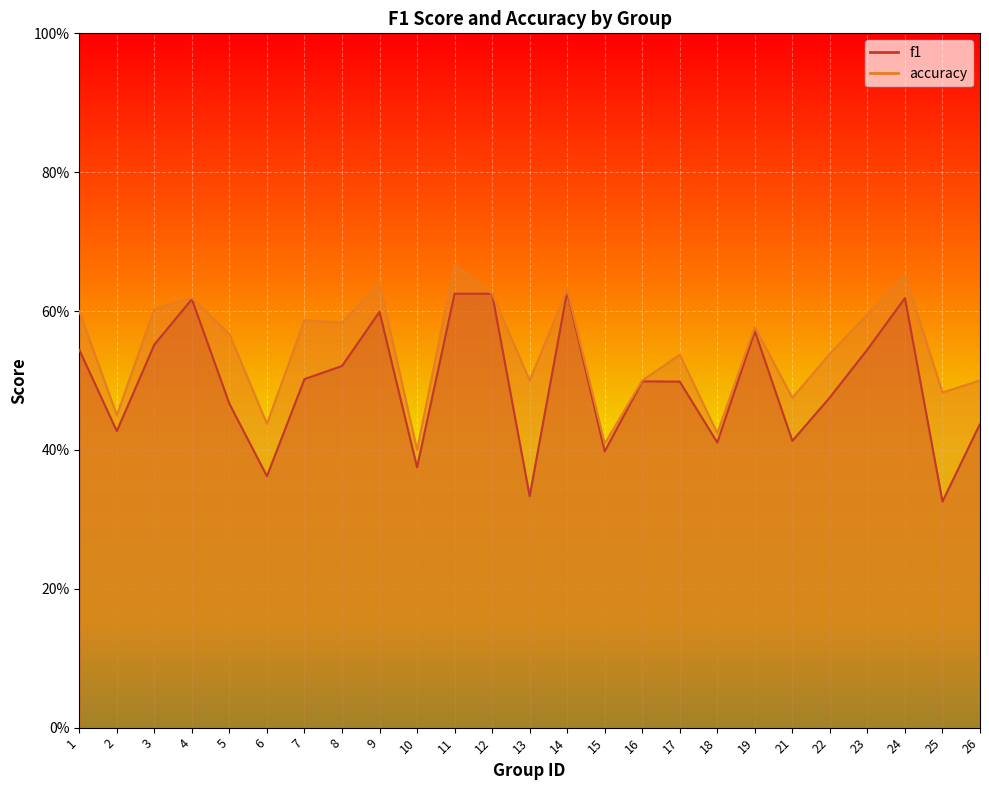

Is it true that accuracy equals 0.5 at 22?

True